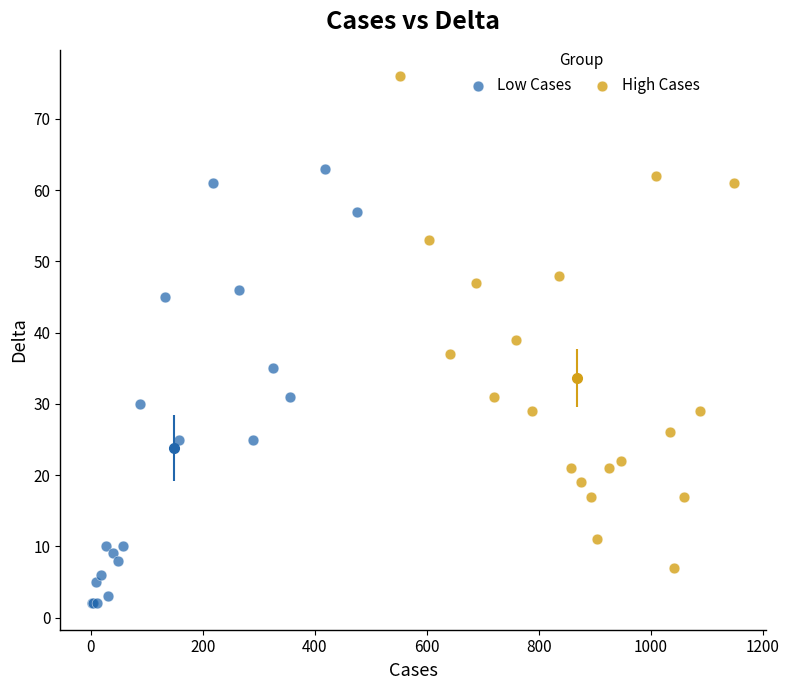

Which series reaches the minimum Y coordinate?

Low Cases